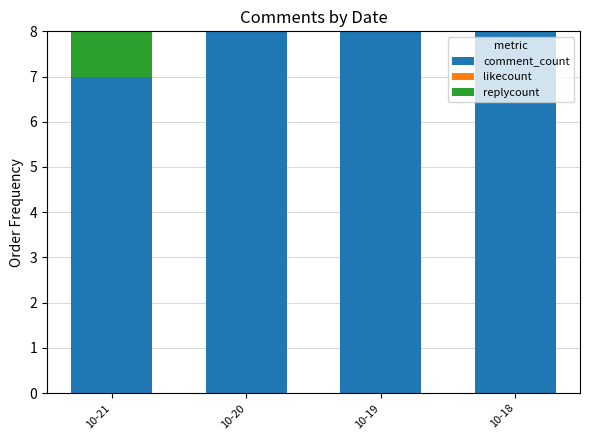

Reading right to left, what are the values for comment_count?

10-18=8	10-19=8	10-20=8	10-21=7